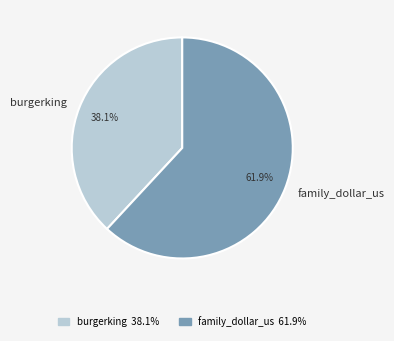

Combined, do family_dollar_us and burgerking account for over 50%?

Yes